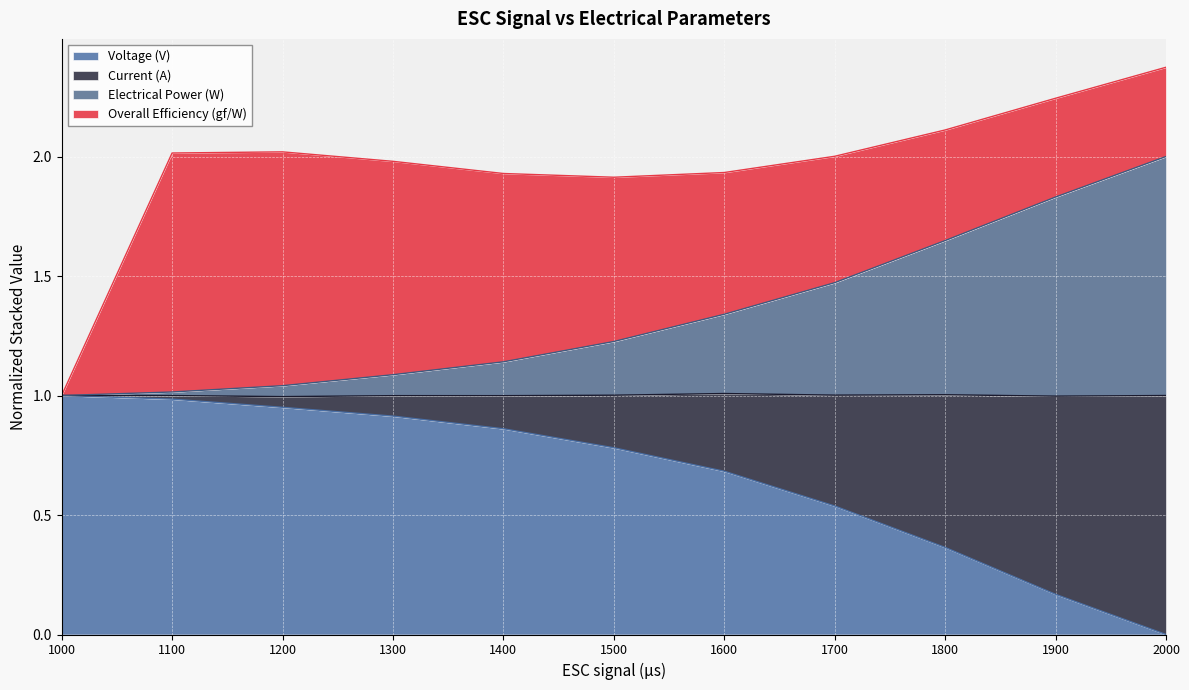

At which label does Voltage (V) reach its minimum?

2000